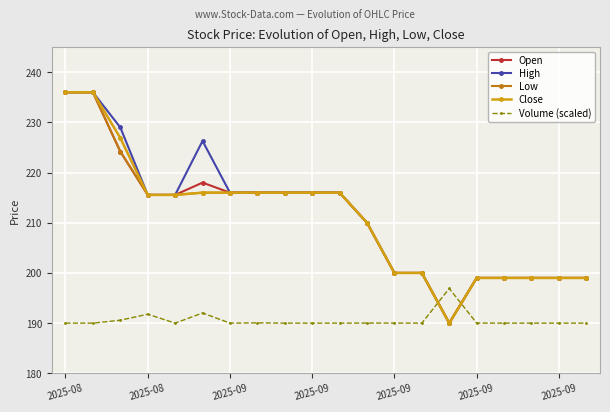

What is the value of the Close point at the 3rd from the left?

226.9